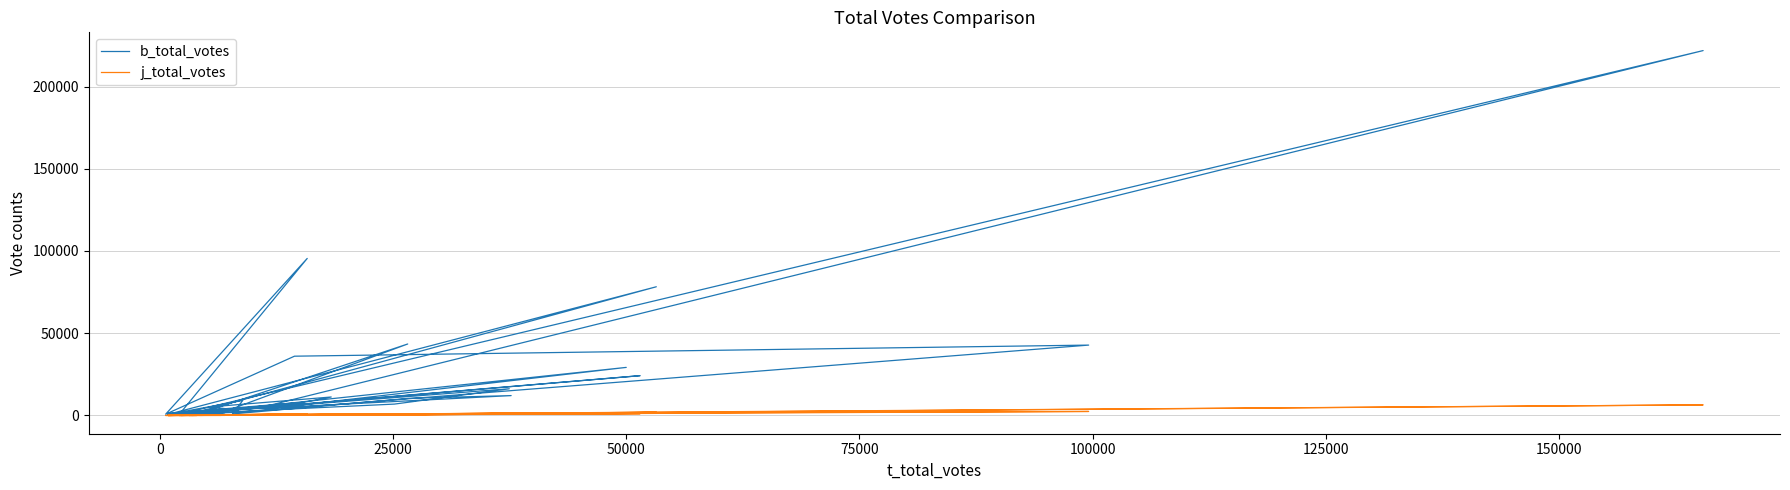

True or false: j_total_votes and b_total_votes cross at least once.

False